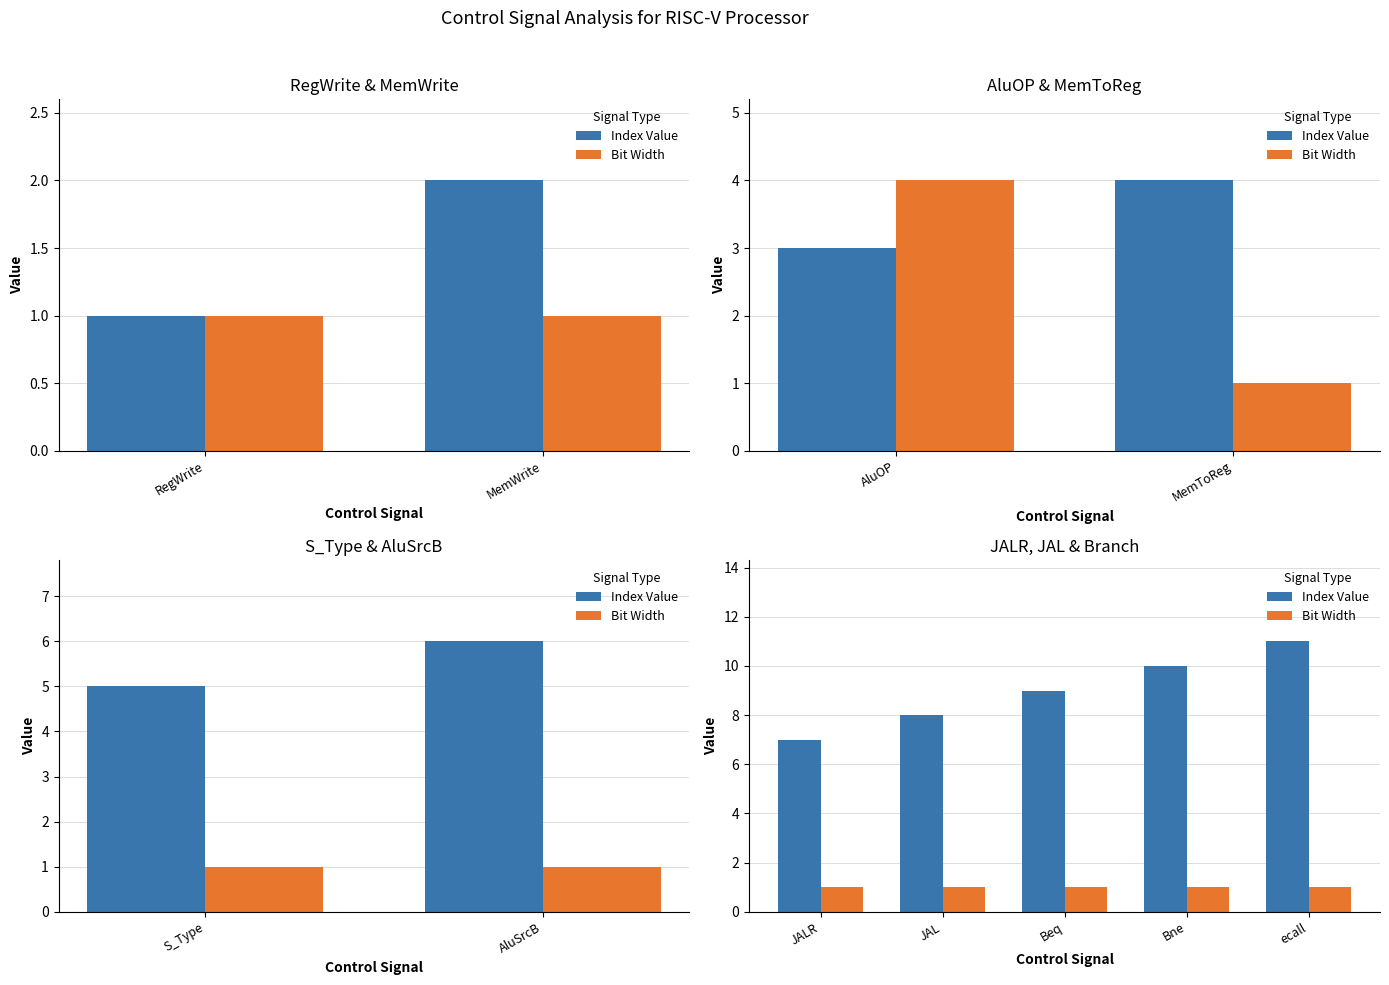

Does the chart contain any negative values?

No